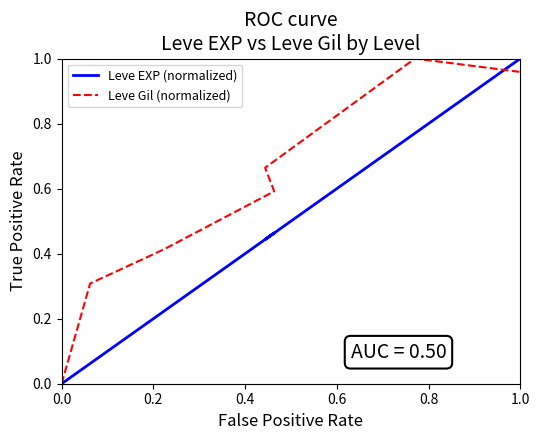

True or false: Leve Gil (normalized) and Leve EXP (normalized) cross at least once.

True